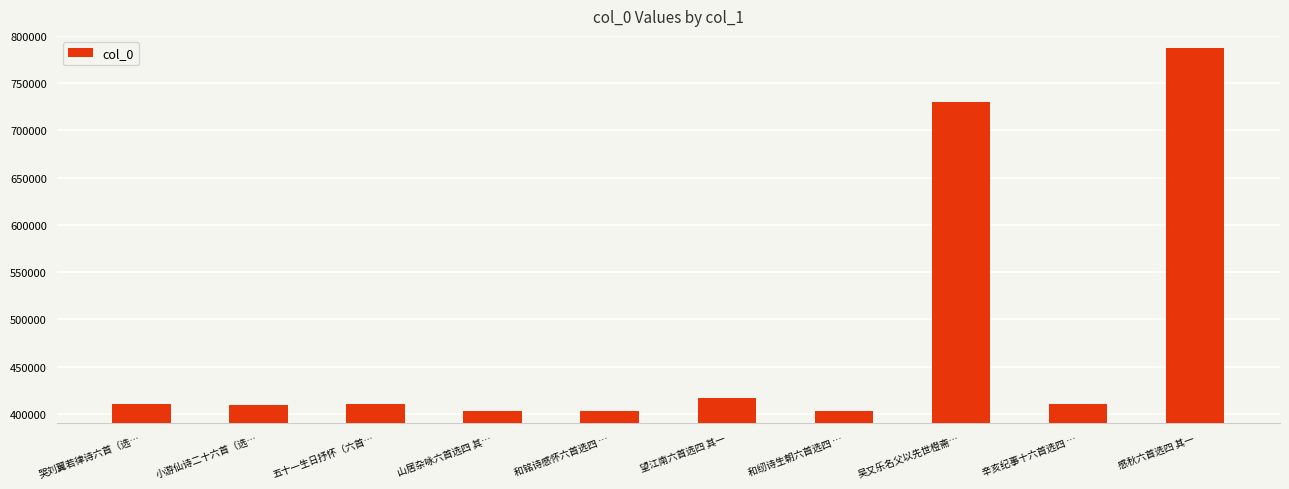

What value does the data have at 哭刘翼若律诗六首（选…?

410316